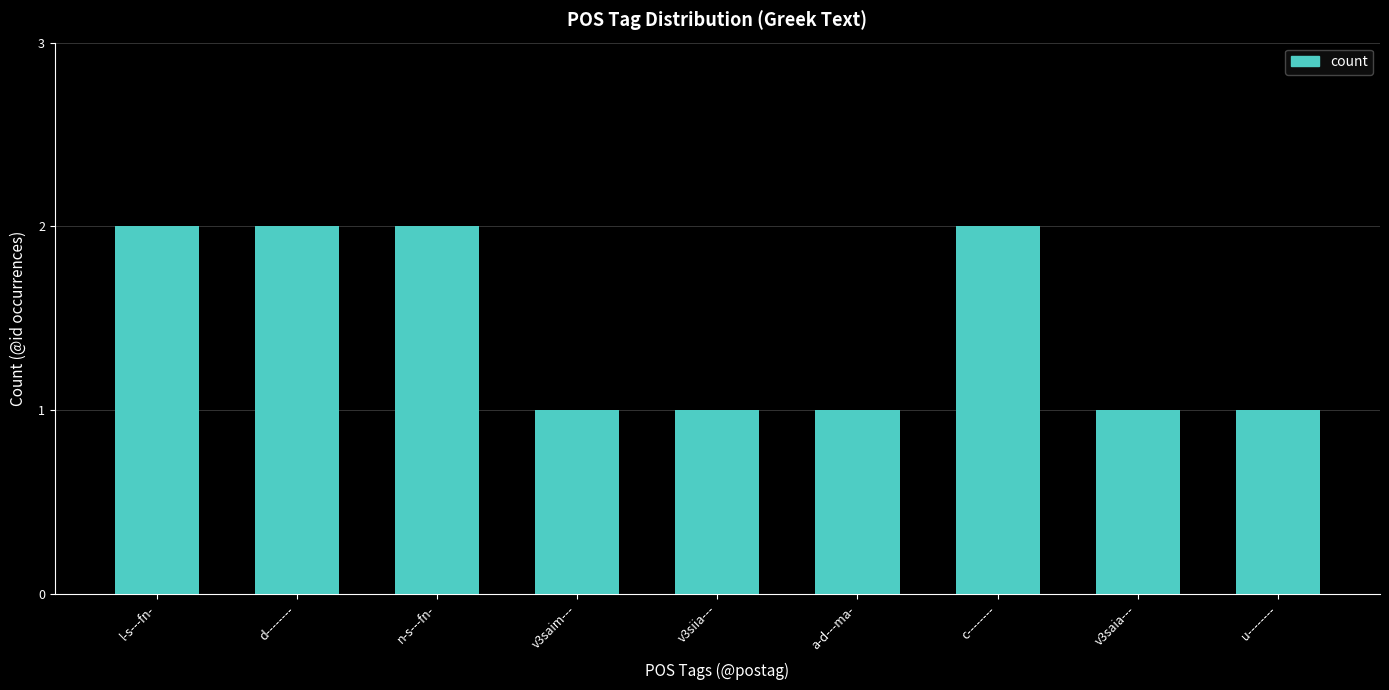

What position from the left is a-d---ma-?

6